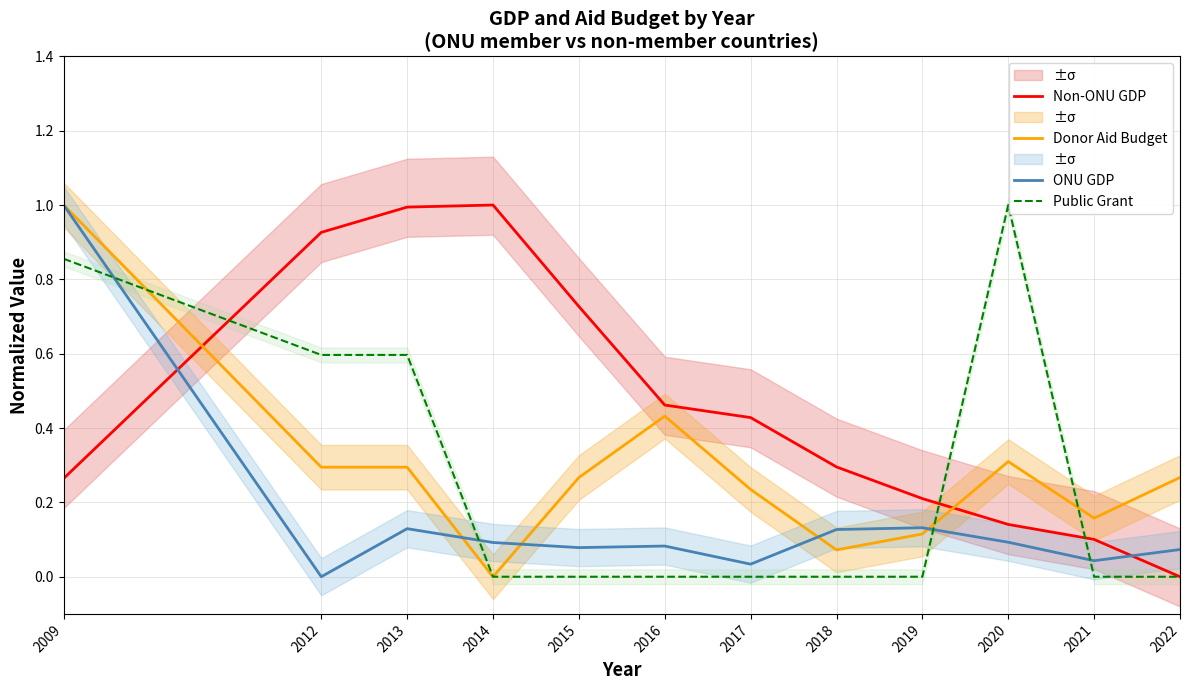

Count the number of categories in the chart.

12